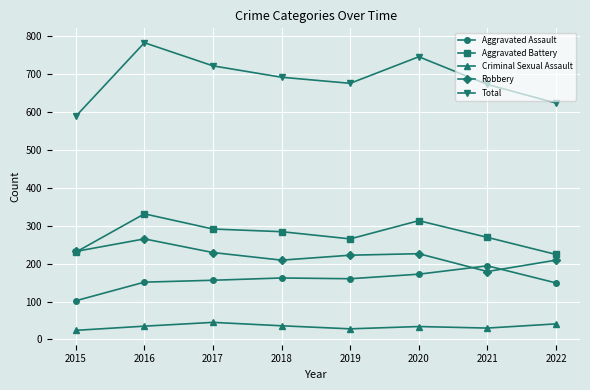

True or false: Aggravated Battery has a value of 291 at 2017.

True